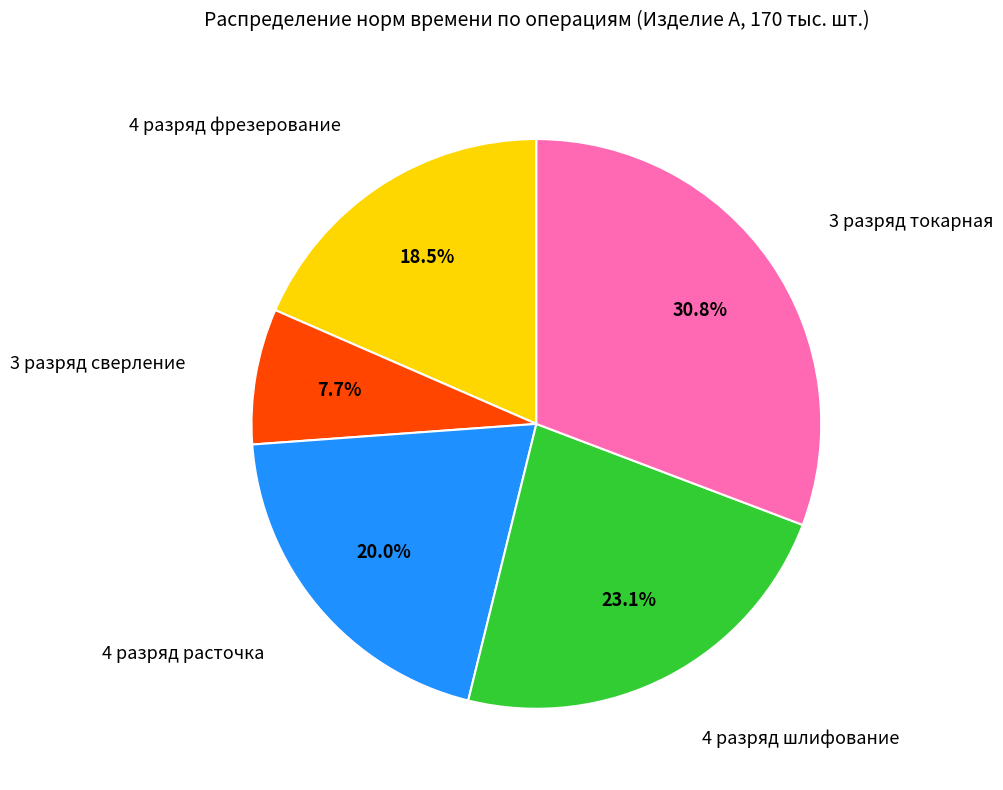

To the nearest percent, what is the difference between the largest and smallest slice percentages?

23%